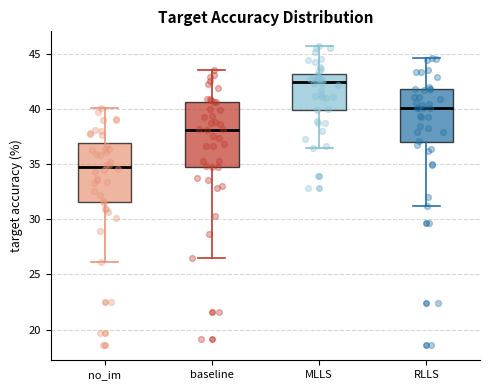

Which box has the lowest median line?

no_im